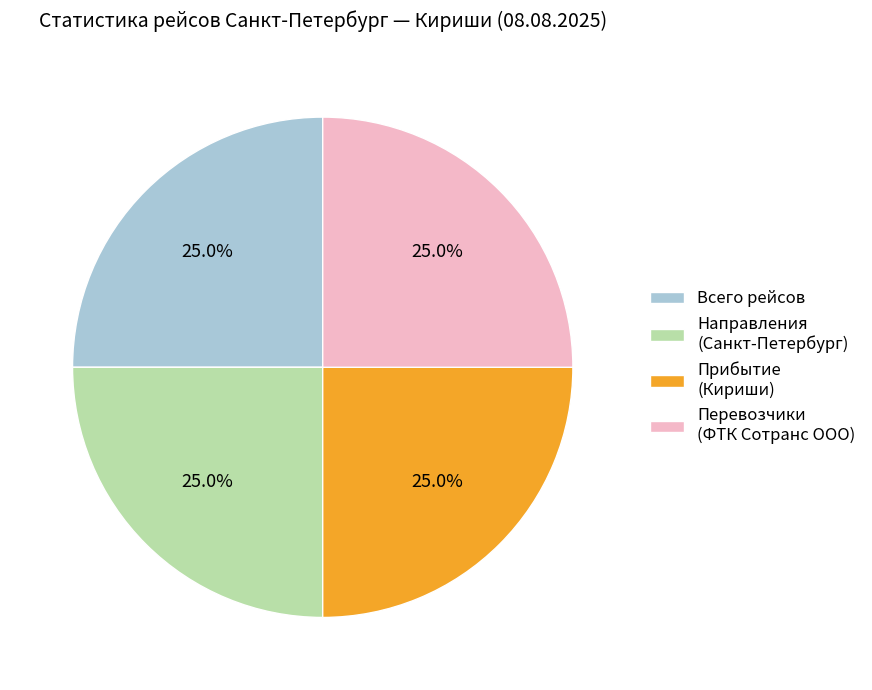

What percentage is the Направления (Санкт-Петербург) slice, to the nearest percent?

25%